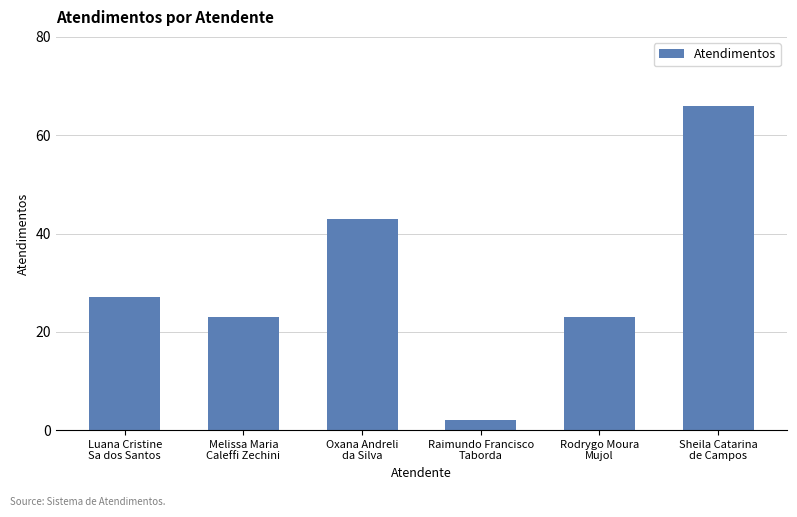

How many bars are there in total?

6